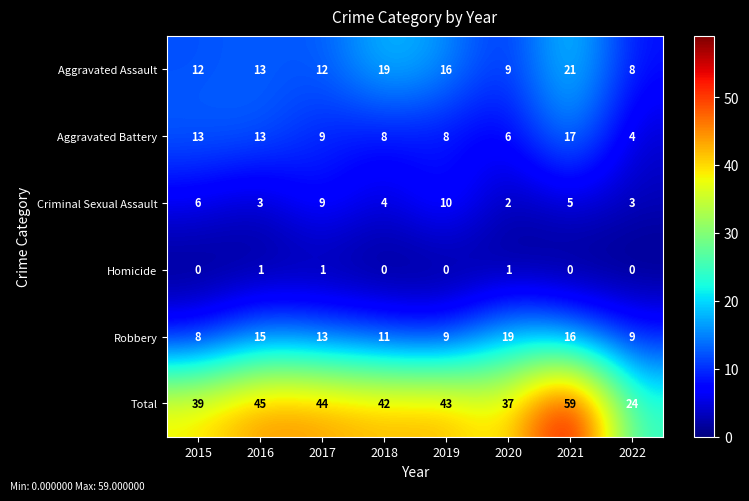

At which label does Criminal Sexual Assault first exceed 5?

2015